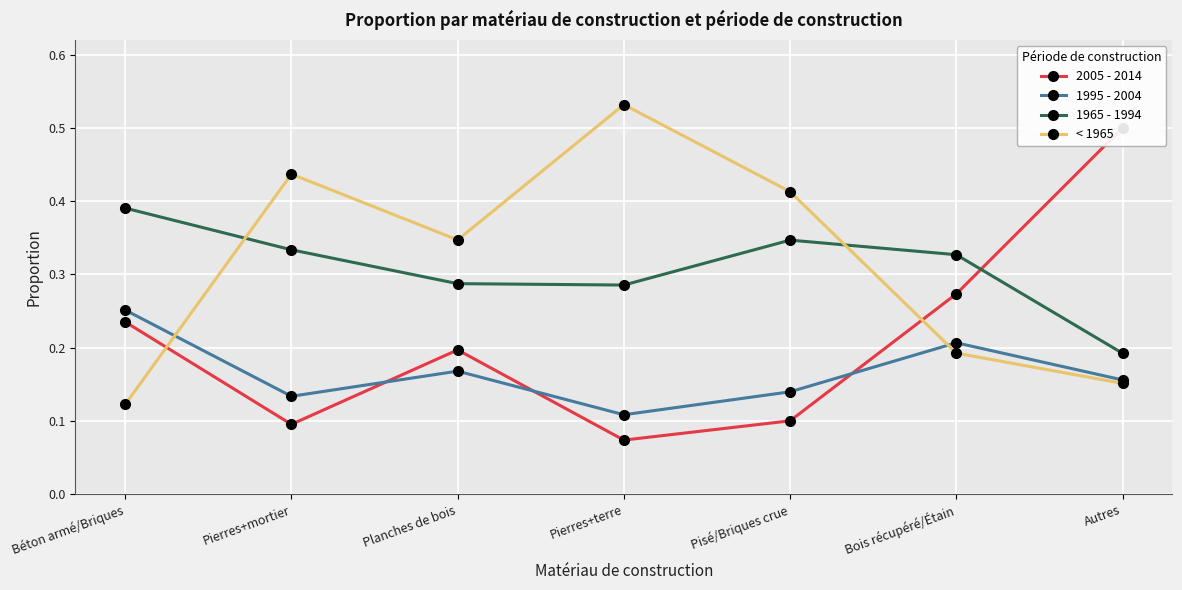

How many intersections are there between < 1965 and 1995 - 2004?

2